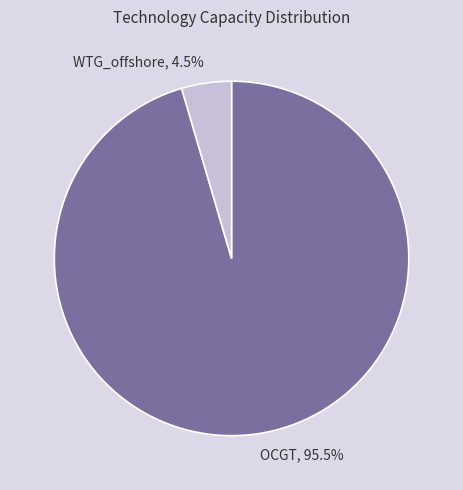

Is OCGT the majority of the pie?

Yes